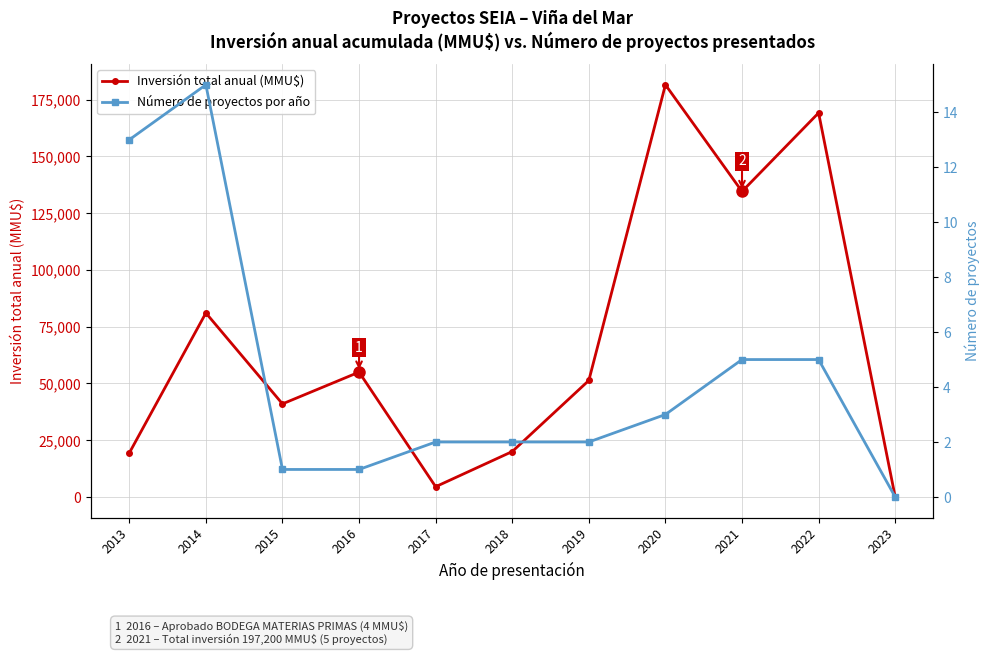

Is the value of Inversión total anual (MMU$) at 2022 greater than the value of Número de proyectos por año at 2014?

Yes